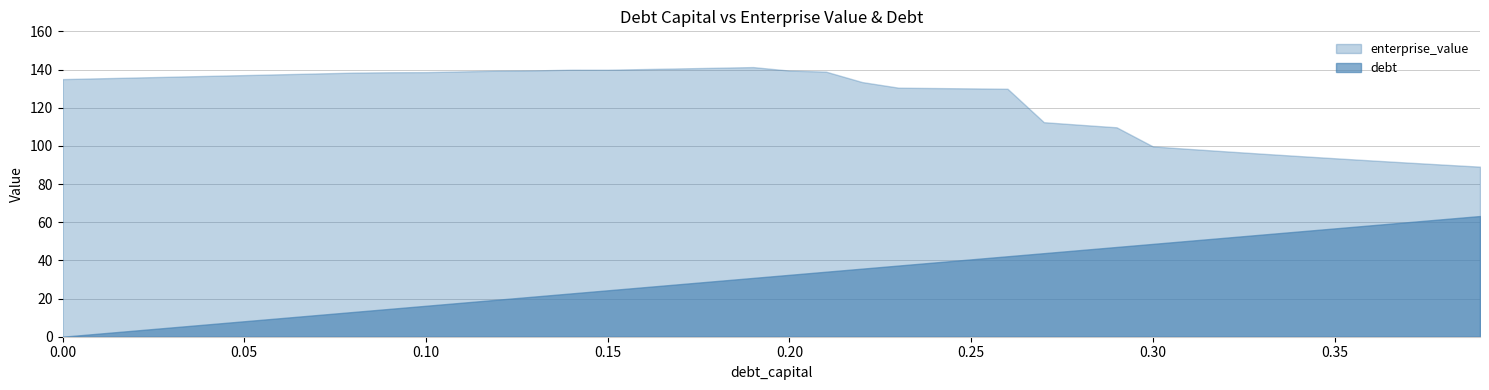

True or false: debt and debt_capital intersect in this chart.

False